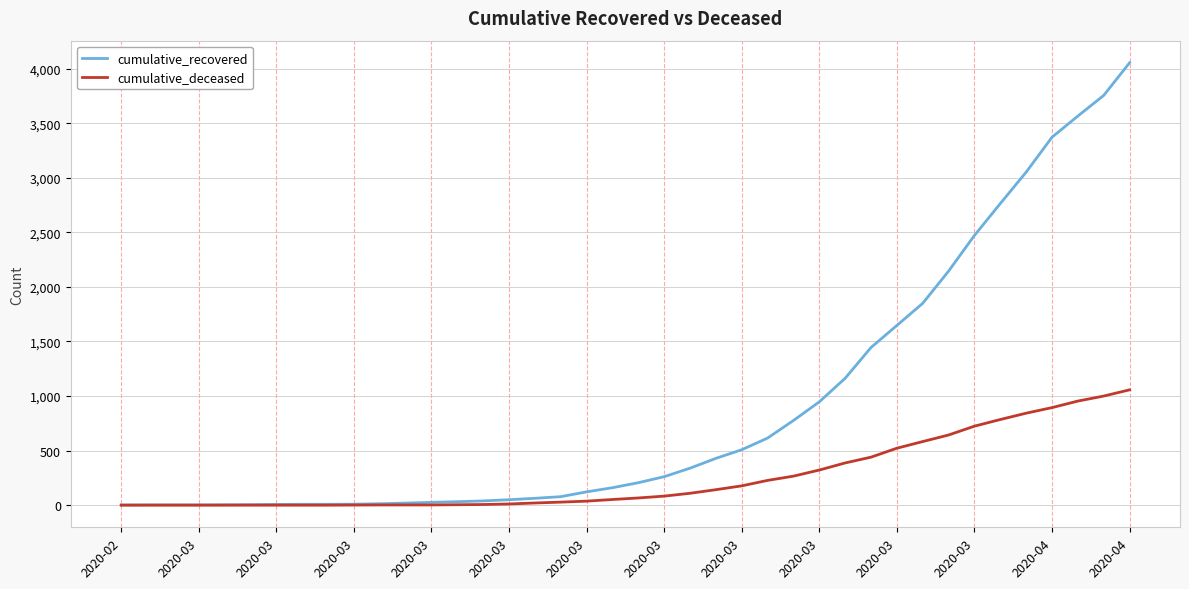

List the series in order of their overall mean, highest first.

cumulative_recovered, cumulative_deceased